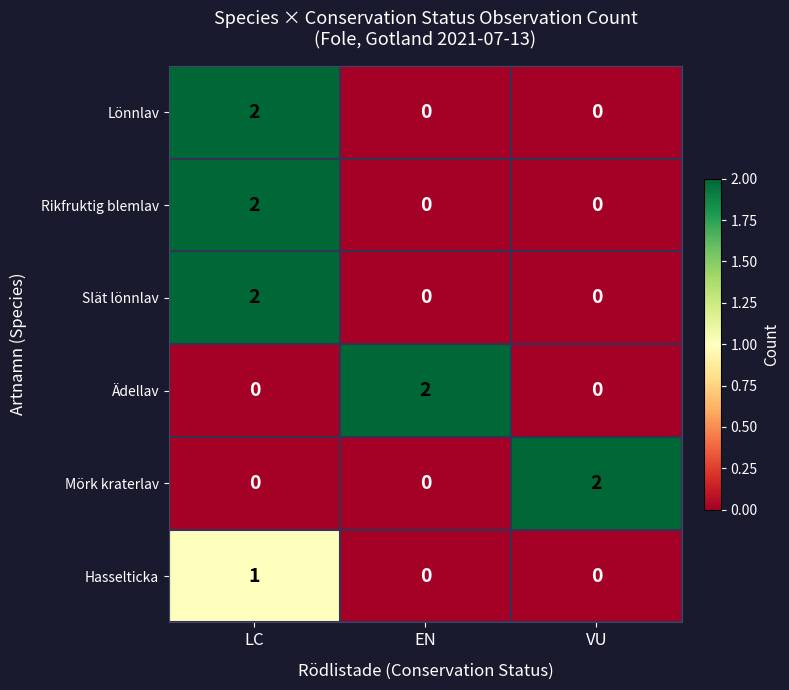

At how many categories does at least one series exceed 1?

3